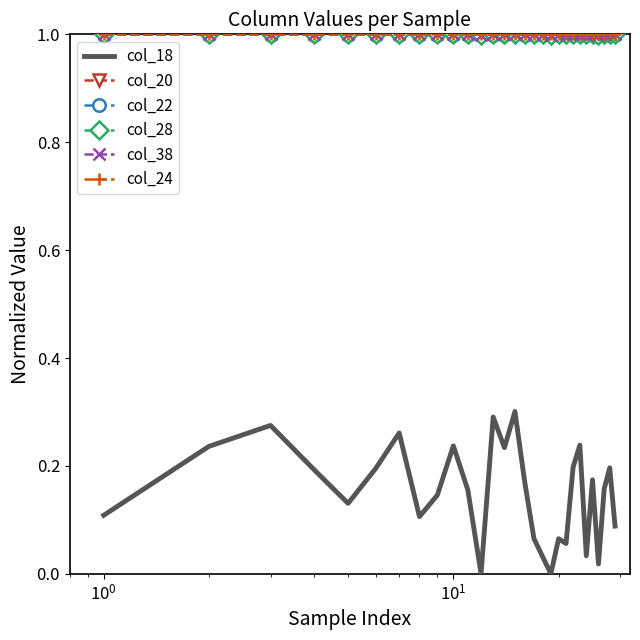

Reading left to right, list all the values displayed in this chart.

col_18: 0.1	0.2	0.3	0.2	0.1	0.2	0.3	0.1	0.1	0.2	0.2	0.0	0.3	0.2	0.3	0.2	0.1	0.0	0.0	0.1	0.1	0.2	0.2	0.0	0.2	0.0	0.2	0.2	0.1
col_20: 1.0	1.0	1.0	1.0	1.0	1.0	1.0	1.0	1.0	1.0	1.0	1.0	1.0	1.0	1.0	1.0	1.0	1.0	1.0	1.0	1.0	1.0	1.0	1.0	1.0	1.0	1.0	1.0	1.0
col_22: 1.0	1.0	1.0	1.0	1.0	1.0	1.0	1.0	1.0	1.0	1.0	1.0	1.0	1.0	1.0	1.0	1.0	1.0	1.0	1.0	1.0	1.0	1.0	1.0	1.0	1.0	1.0	1.0	1.0
col_28: 1.0	1.0	1.0	1.0	1.0	1.0	1.0	1.0	1.0	1.0	1.0	1.0	1.0	1.0	1.0	1.0	1.0	1.0	1.0	1.0	1.0	1.0	1.0	1.0	1.0	1.0	1.0	1.0	1.0
col_38: 1.0	1.0	1.0	1.0	1.0	1.0	1.0	1.0	1.0	1.0	1.0	1.0	1.0	1.0	1.0	1.0	1.0	1.0	1.0	1.0	1.0	1.0	1.0	1.0	1.0	1.0	1.0	1.0	1.0
col_24: 1.0	1.0	1.0	1.0	1.0	1.0	1.0	1.0	1.0	1.0	1.0	1.0	1.0	1.0	1.0	1.0	1.0	1.0	1.0	1.0	1.0	1.0	1.0	1.0	1.0	1.0	1.0	1.0	1.0